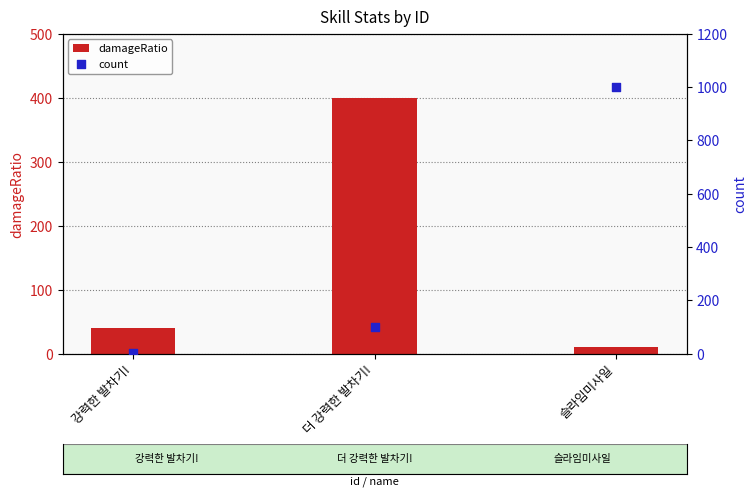

Is the value of damageRatio at 더 강력한 발차기! greater than the value of count at 슬라임미사일?

No